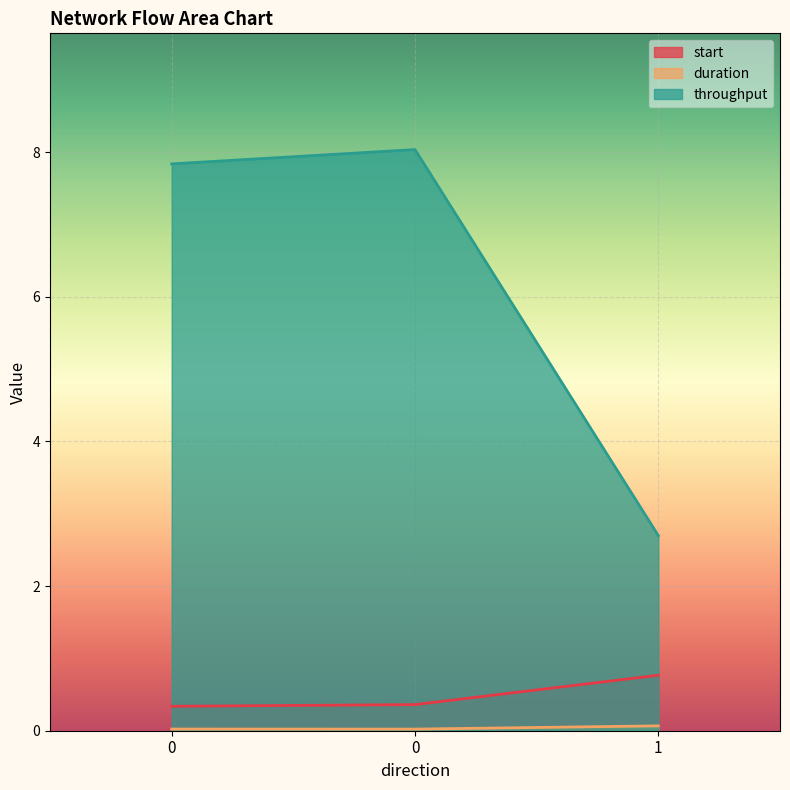

What is the difference between the maximum and second lowest values in the throughput series?

0.2